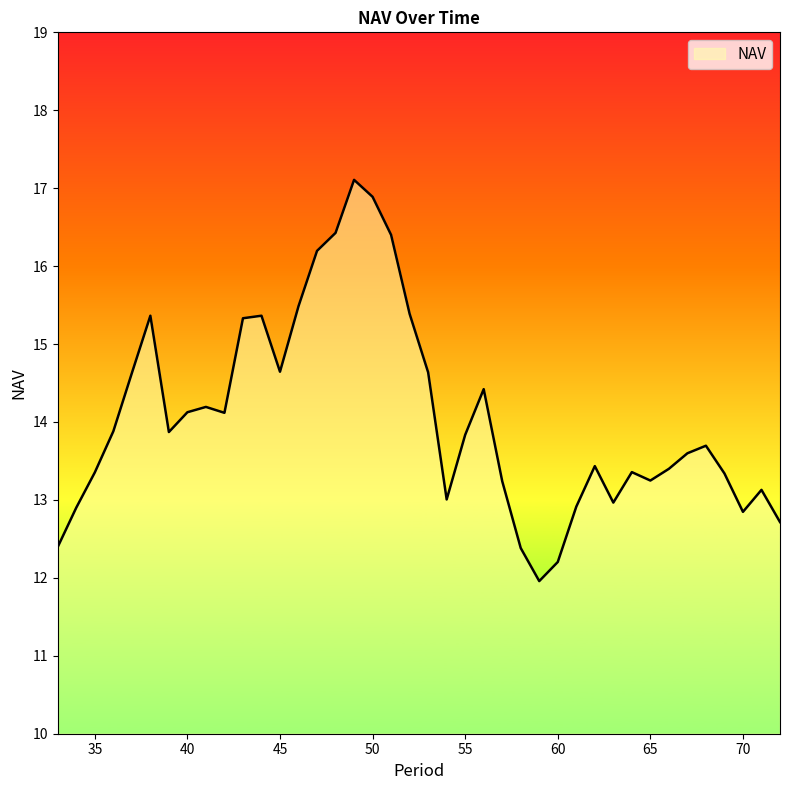

What is the smallest value displayed?

12.0